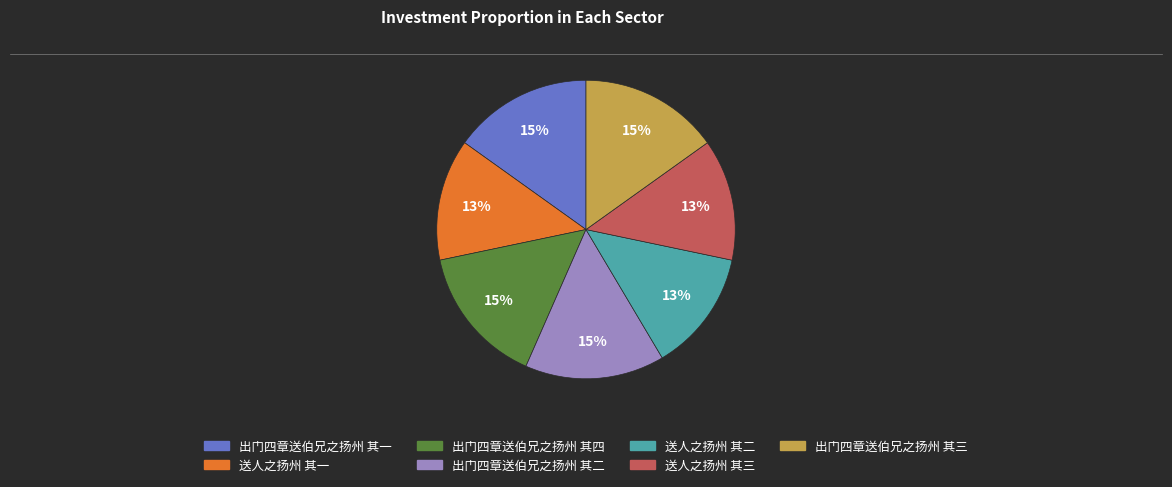

The 出门四章送伯兄之扬州 其二 slice represents 7% of the pie. True or false?

False